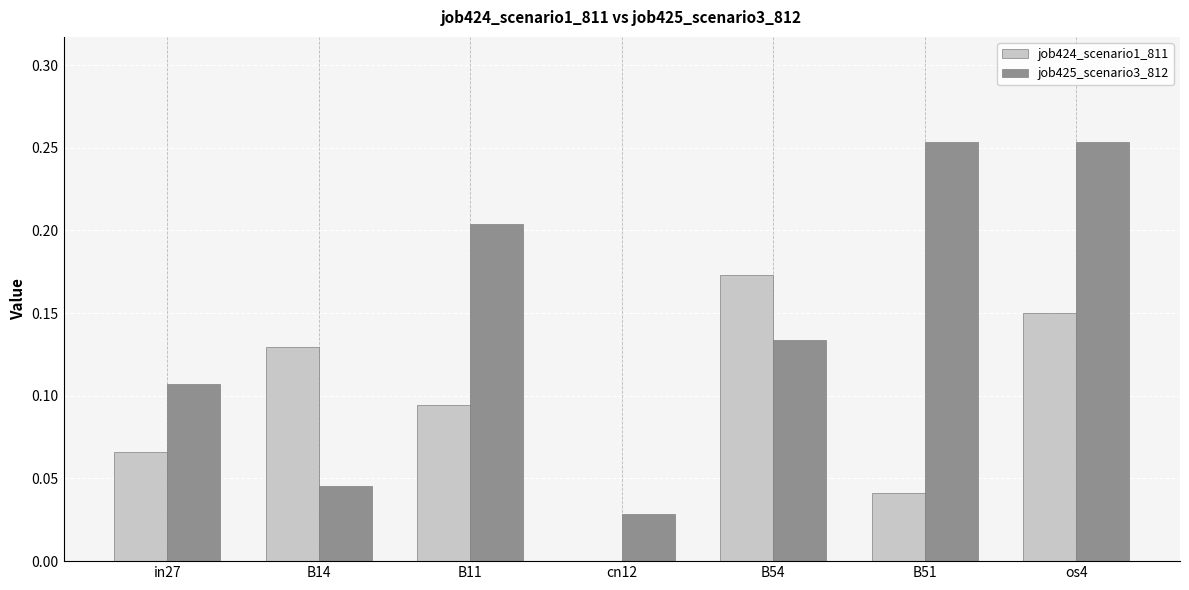

Which series has the largest total across all categories?

job425_scenario3_812